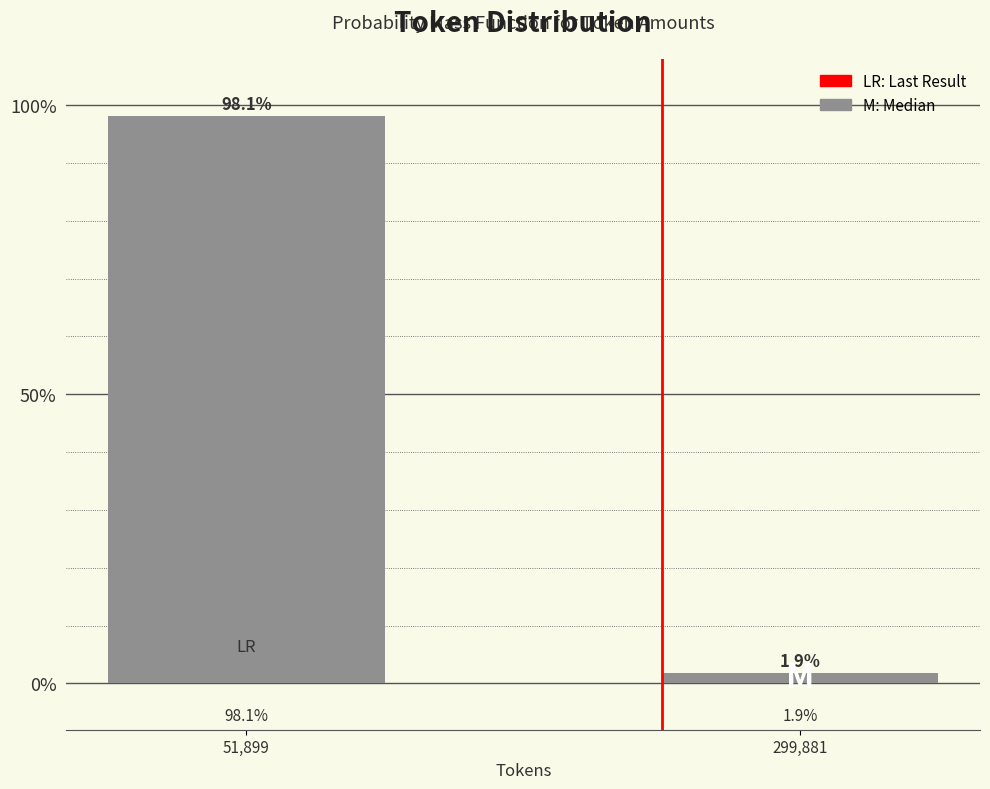

Reading left to right, list all the values displayed in this chart.

51,899=98.1	299,881=1.9